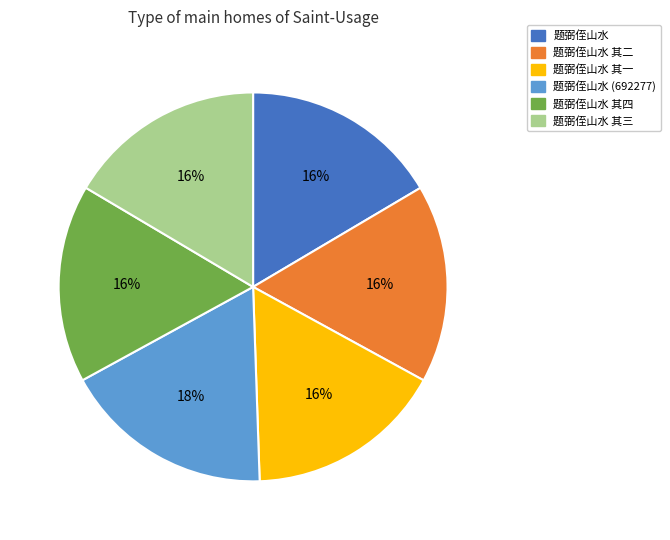

To the nearest percent, what is the average slice percentage?

17%